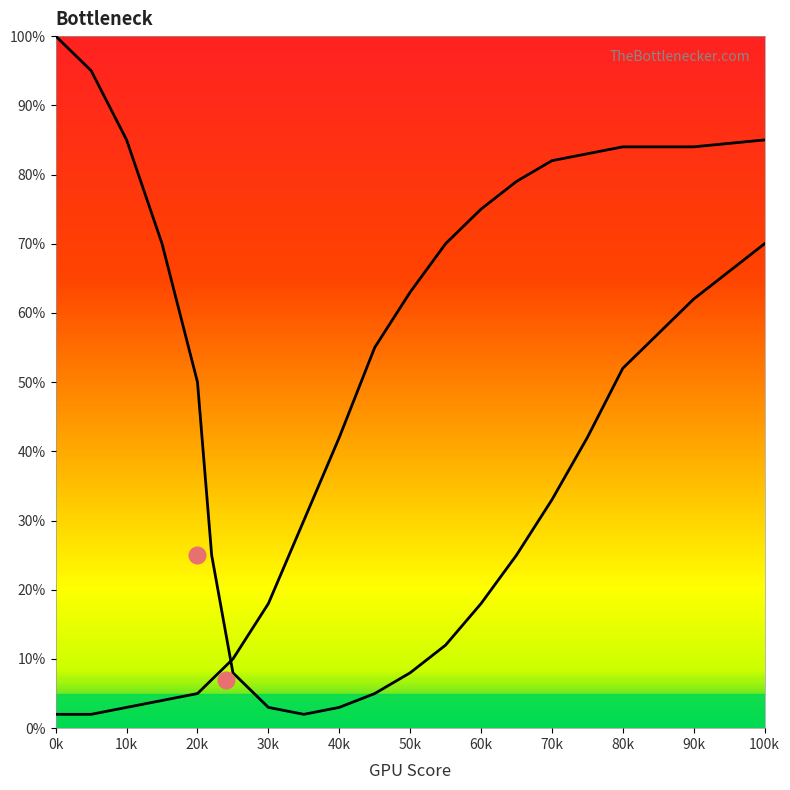

How many lines are shown in the chart?

2